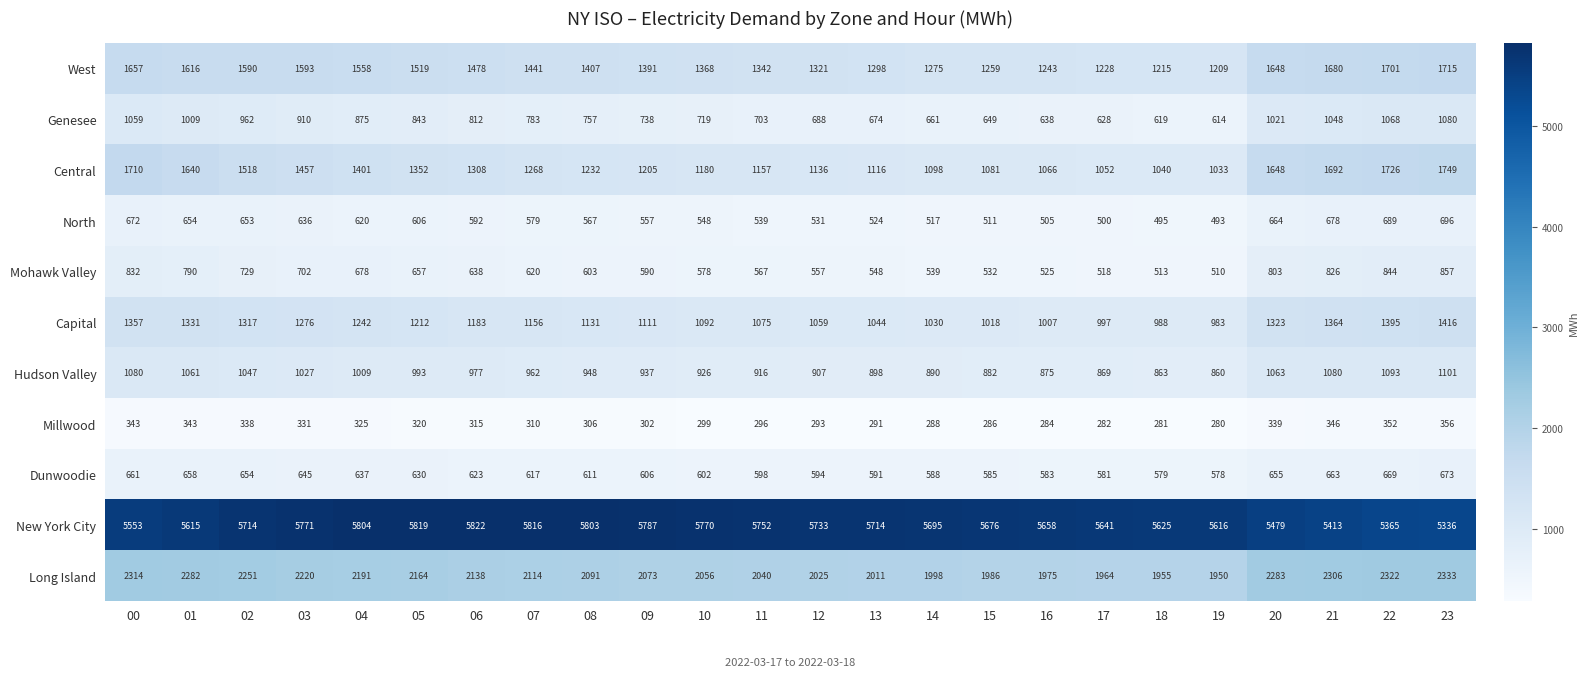

What value does the Central series have at 10, to the nearest 100?

1200